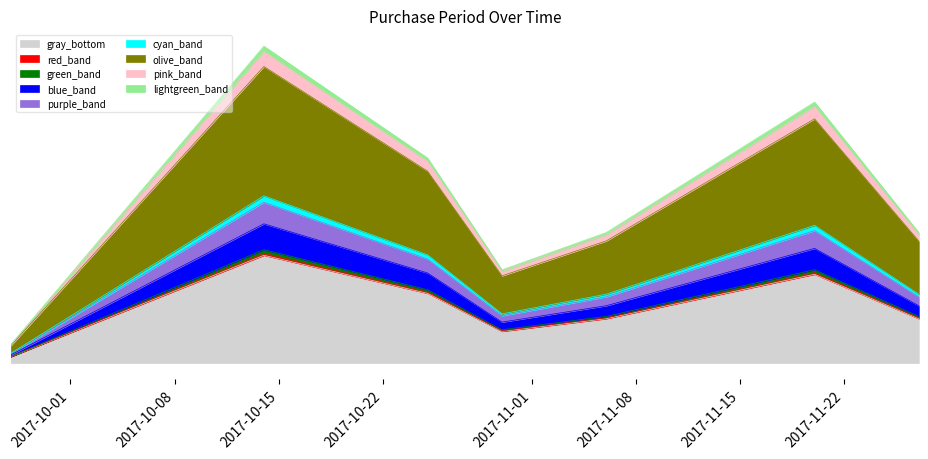

Approximately how many times larger is the value at 2017-10-30 compared to 2017-10-14?

0.3